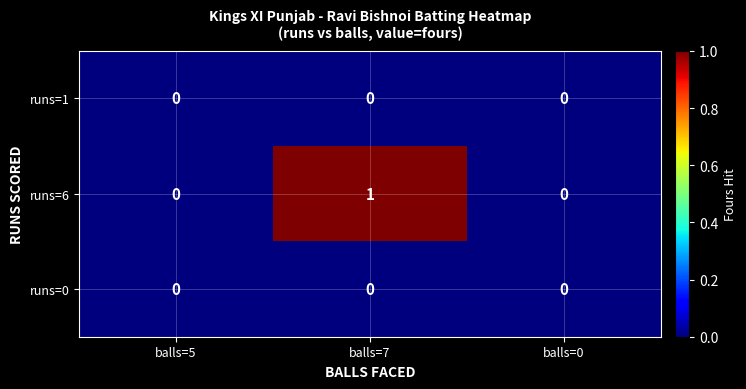

Reading right to left, list all the values displayed in this chart.

runs=1: balls=0=0	balls=7=0	balls=5=0
runs=6: balls=0=0	balls=7=1	balls=5=0
runs=0: balls=0=0	balls=7=0	balls=5=0